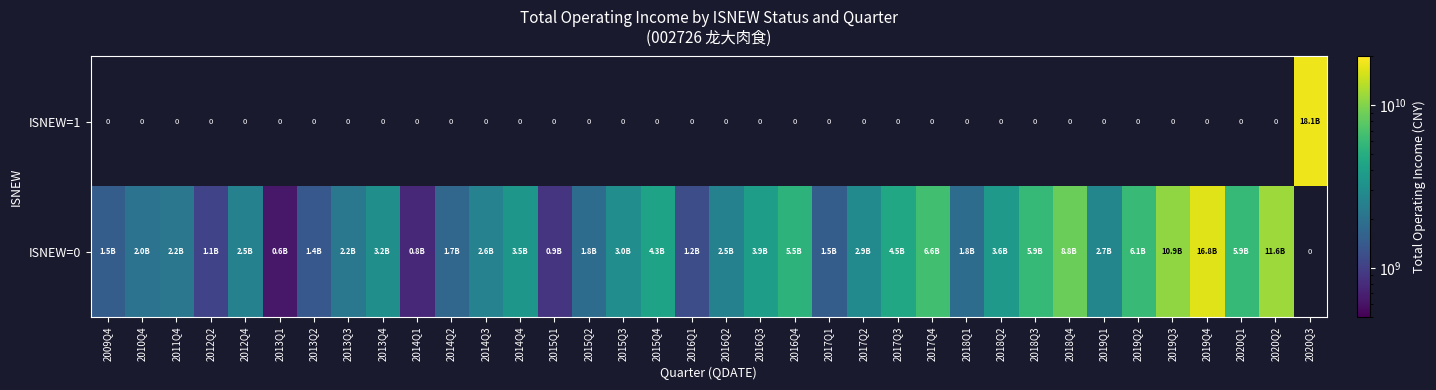

At which label is ISNEW=0 closest to 8729651592?

2018Q4